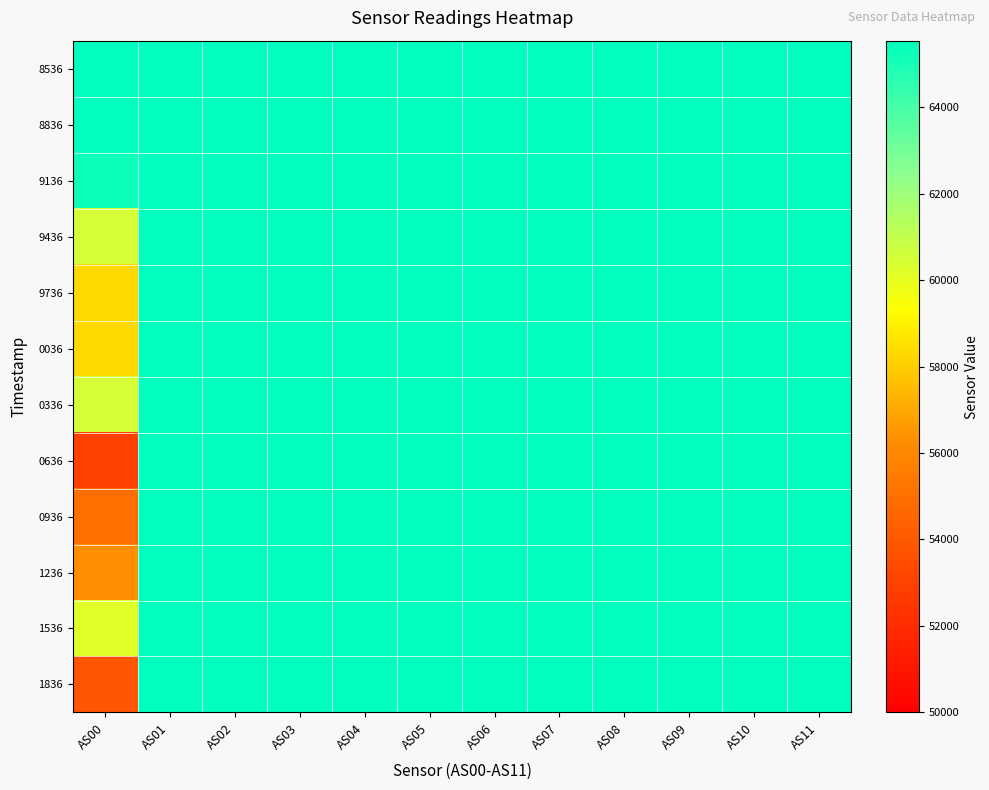

Rank the series at AS09 from lowest to highest value.

8536, 8836, 9136, 9436, 9736, 0036, 0336, 0636, 0936, 1236, 1536, 1836